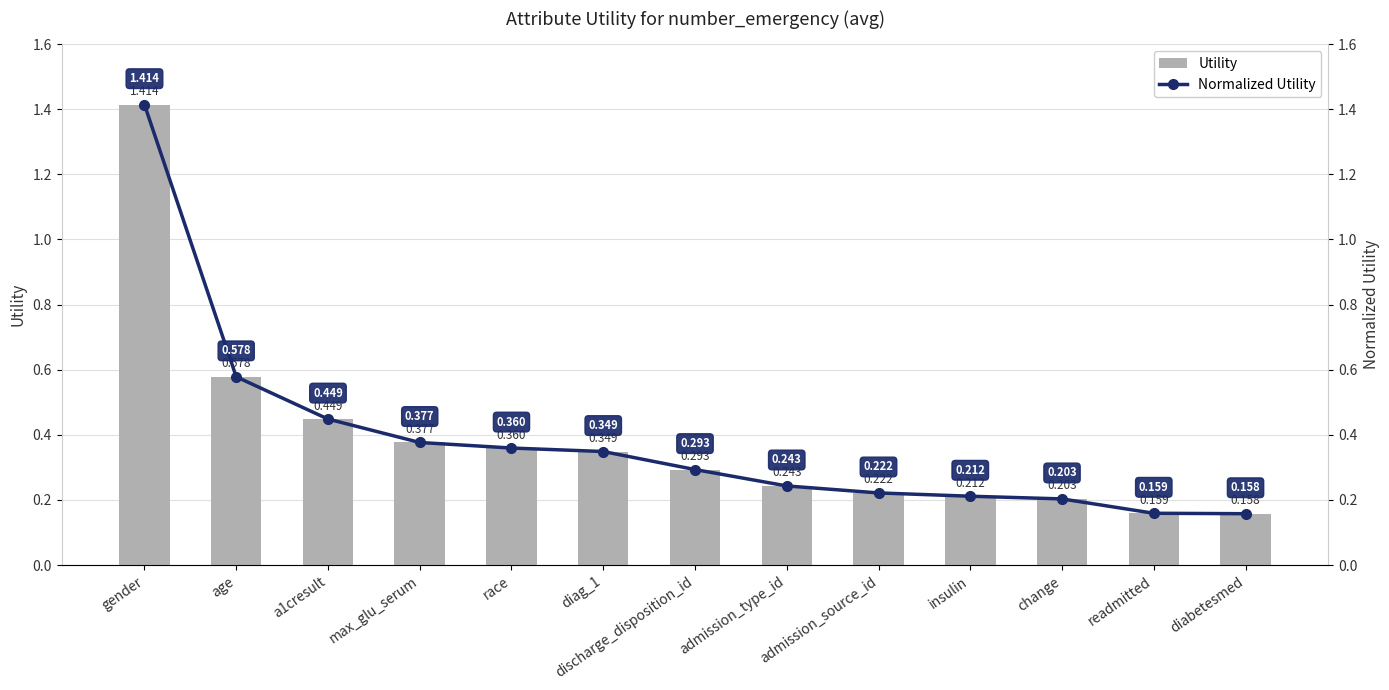

At how many categories does at least one series exceed 0?

13